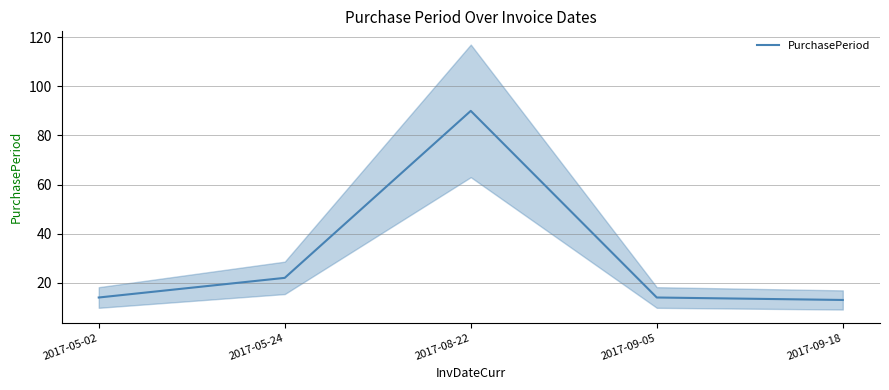

The value at 2017-08-22 is 127. True or false?

False